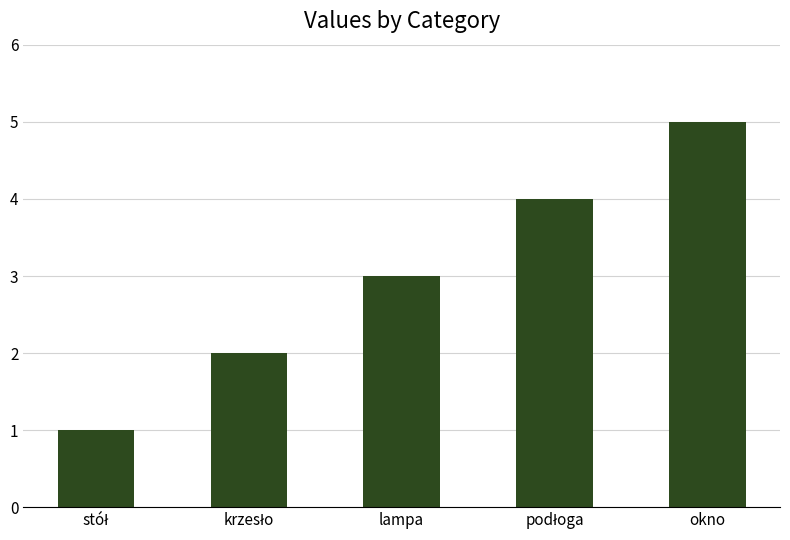

Approximately how many times larger is the value at lampa compared to okno?

0.6